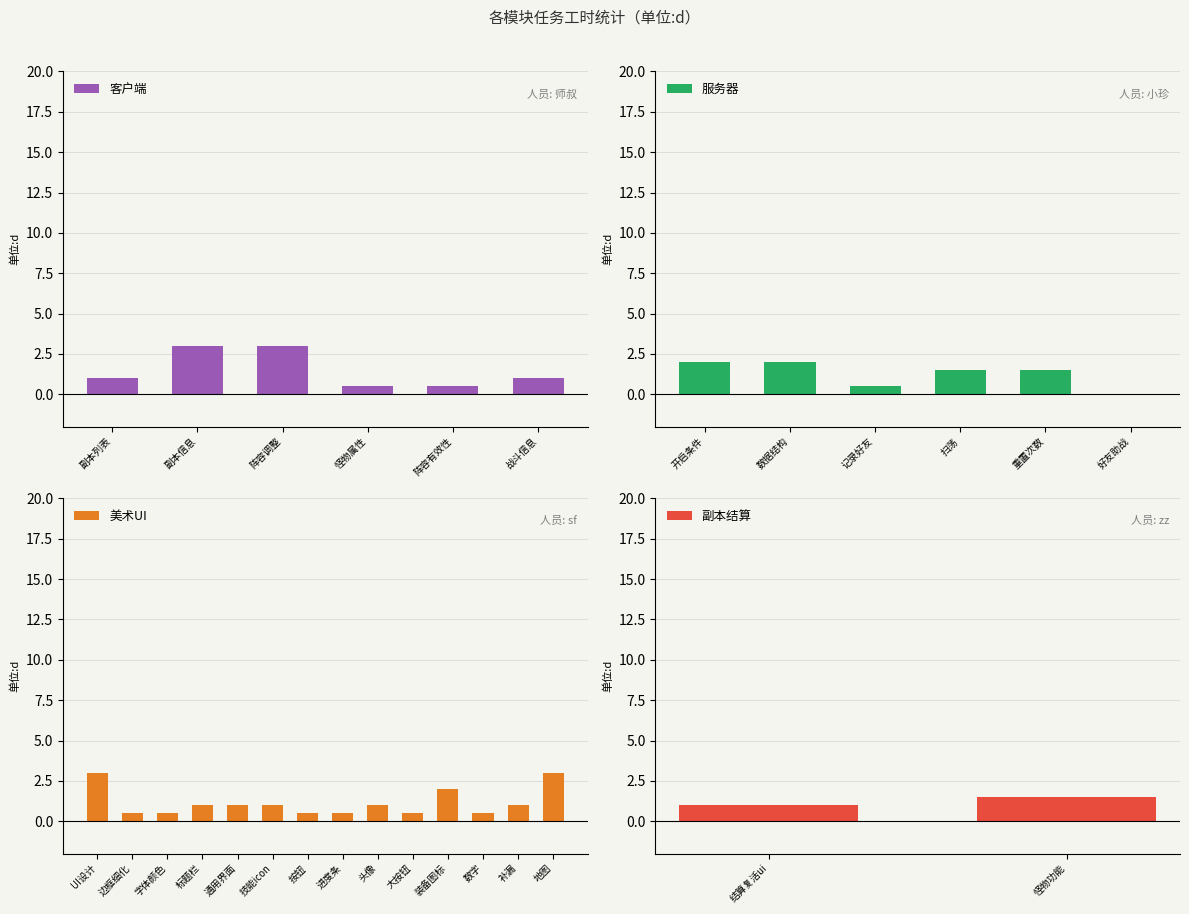

Is it true that 客户端 equals 4.5 at 阵容调整?

False